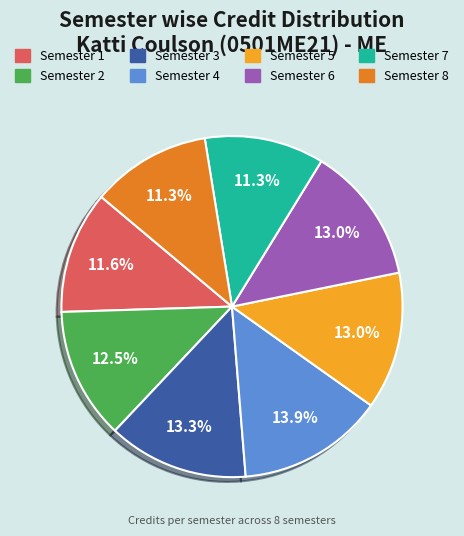

To the nearest percent, what is the difference between the largest and smallest slice percentages?

3%